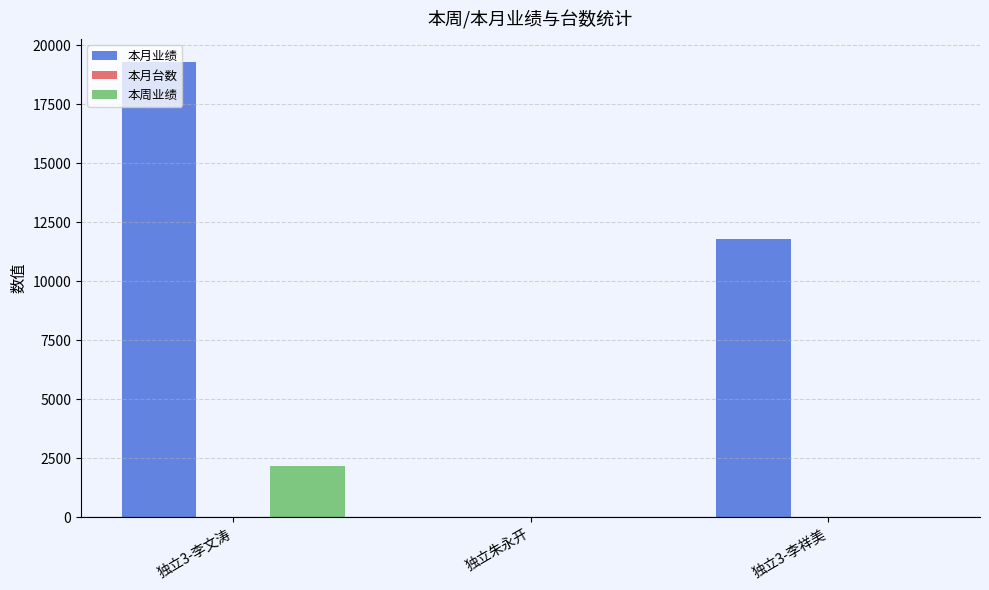

Which series has the largest total across all categories?

本月业绩